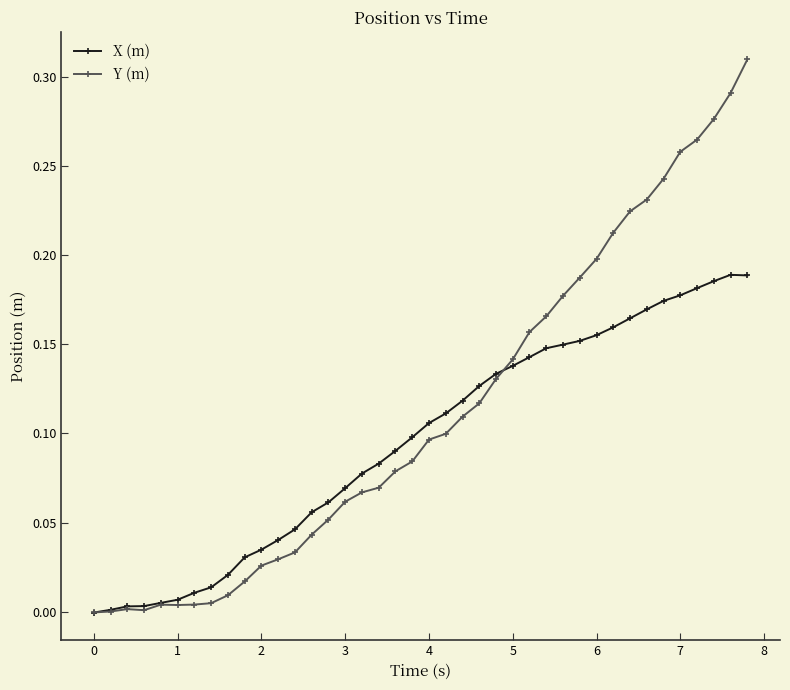

True or false: X (m) has more than 0 interior local peaks.

True